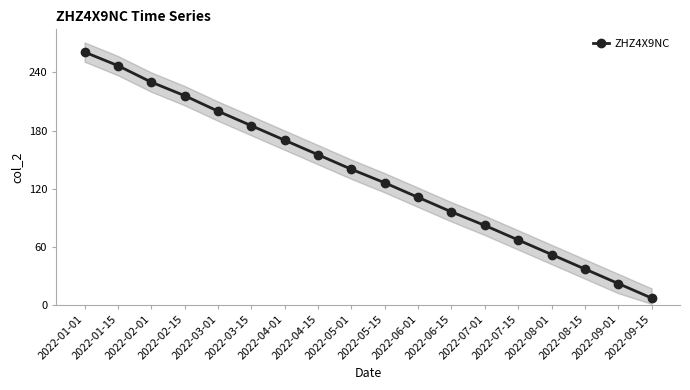

The value at 2022-08-15 is 54. True or false?

False